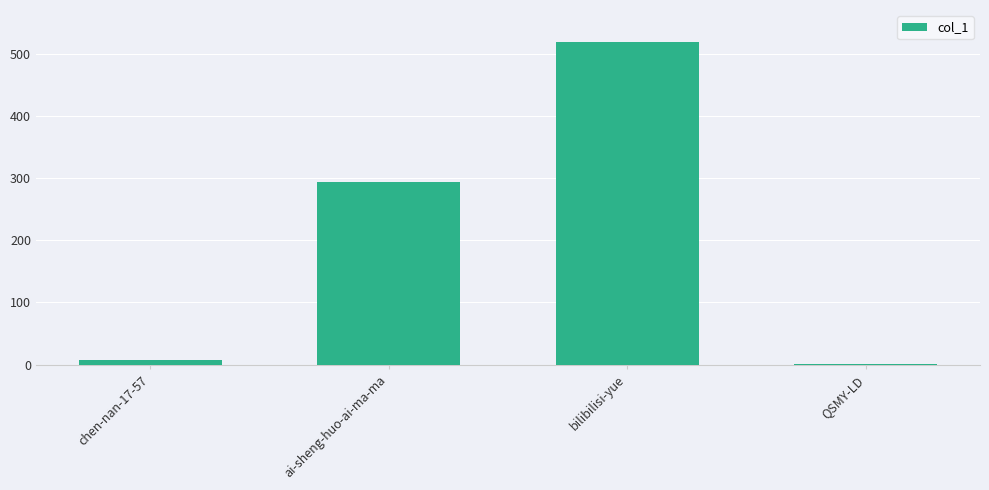

What is the difference between the values at QSMY-LD and bilibilisi-yue?

517